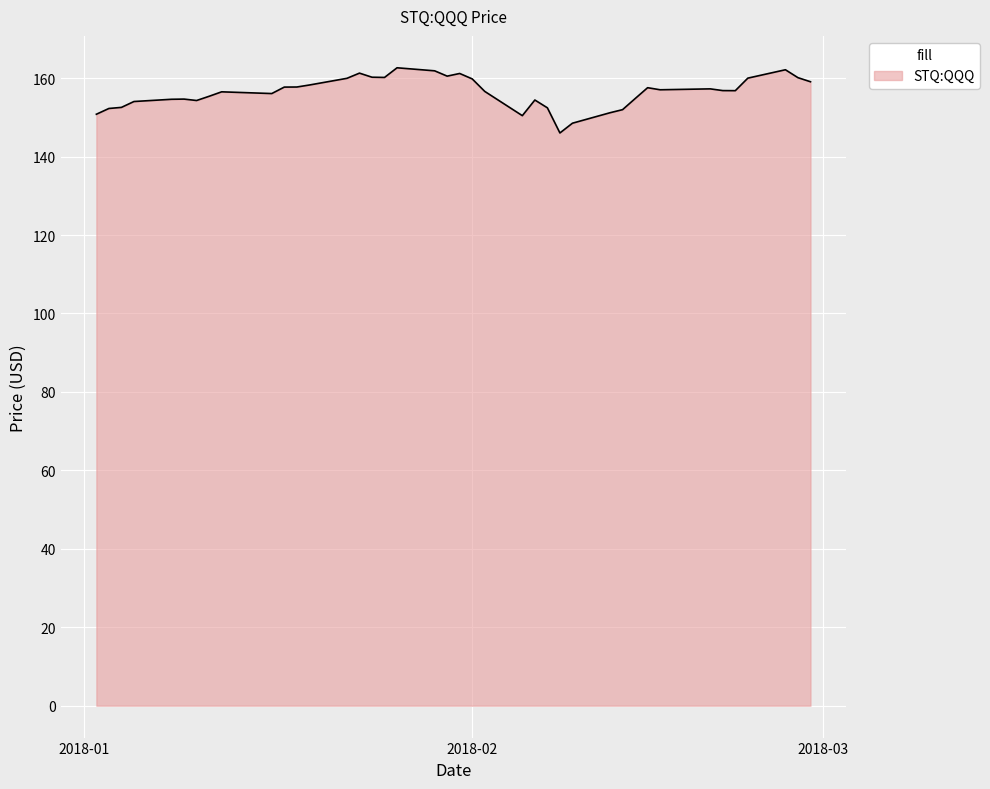

What is the maximum value shown in the chart?

162.6